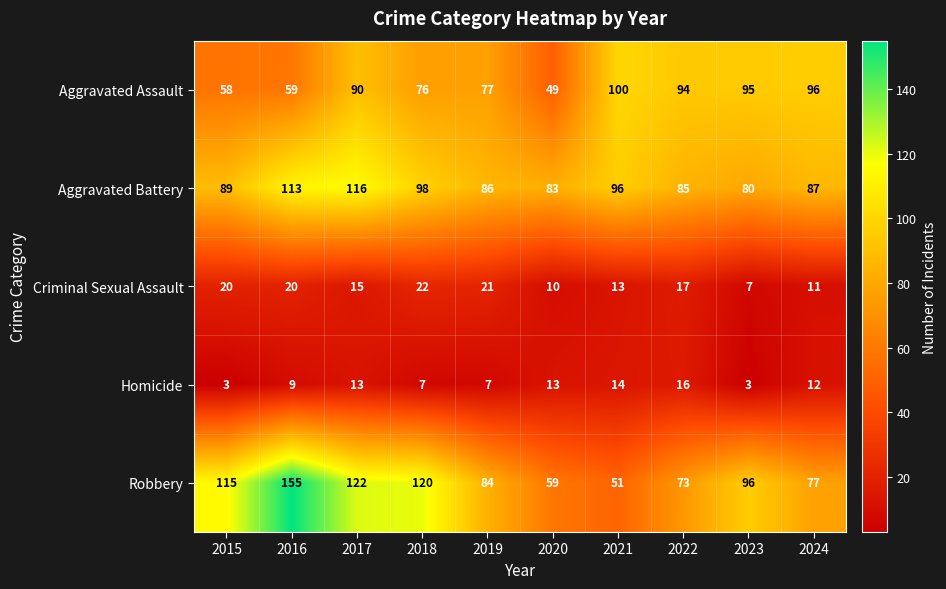

What is the maximum value shown in the chart?

155